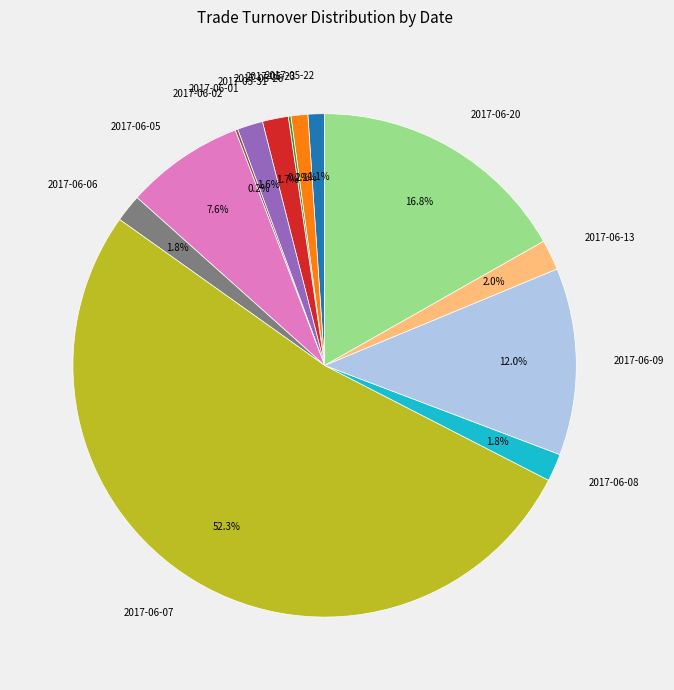

Does 2017-06-07 represent more than half of the total?

Yes